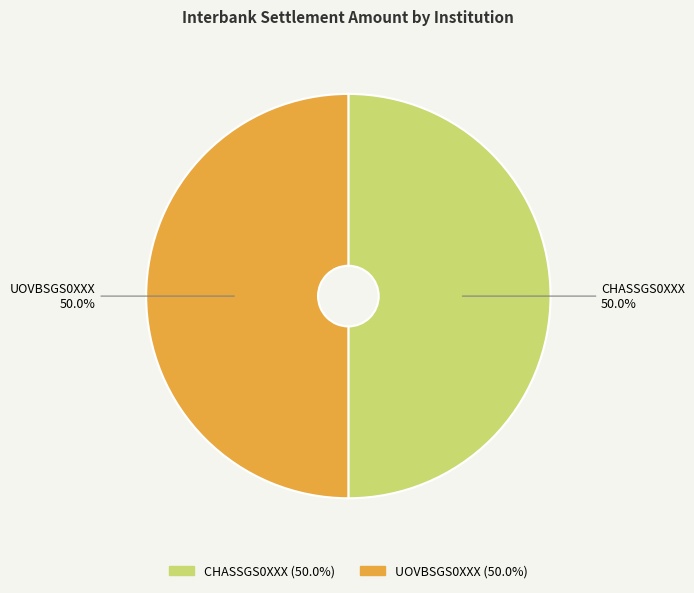

How many slices are in this pie chart?

2